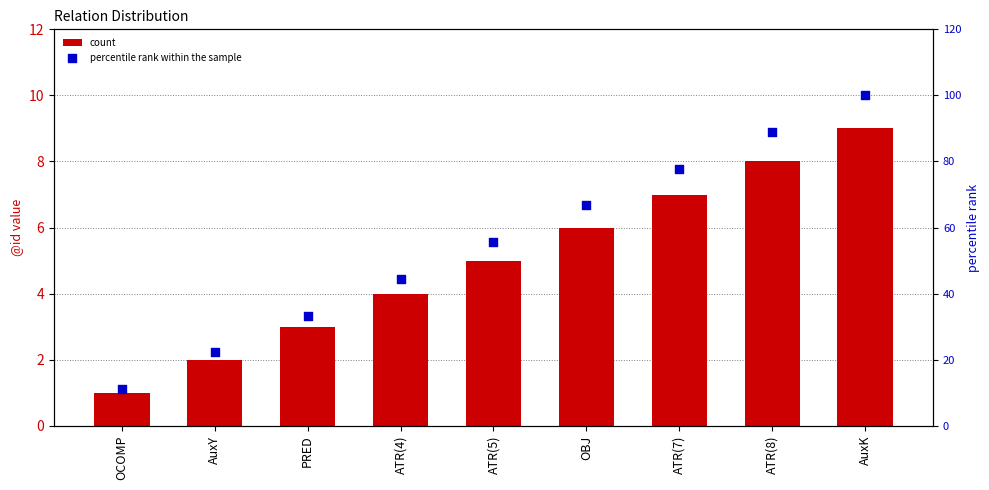

Which series reaches the maximum Y coordinate?

percentile rank within the sample